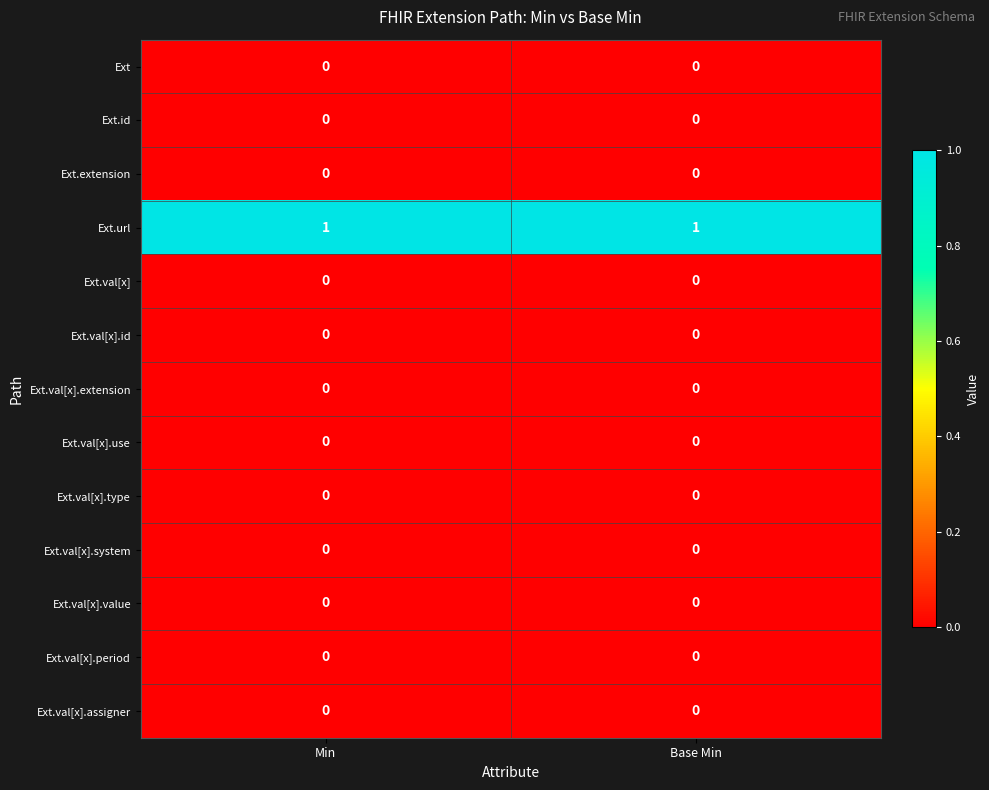

Reading right to left, what are all the values shown in this chart?

Ext: 0	0
Ext.id: 0	0
Ext.extension: 0	0
Ext.url: 1	1
Ext.val[x]: 0	0
Ext.val[x].id: 0	0
Ext.val[x].extension: 0	0
Ext.val[x].use: 0	0
Ext.val[x].type: 0	0
Ext.val[x].system: 0	0
Ext.val[x].value: 0	0
Ext.val[x].period: 0	0
Ext.val[x].assigner: 0	0